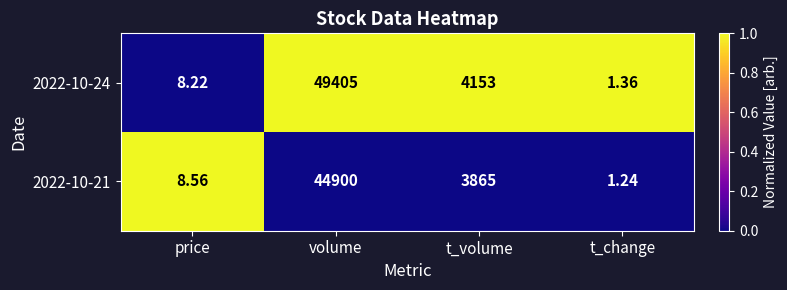

Is the value of 2022-10-21 at t_volume greater than the value of 2022-10-24 at volume?

No